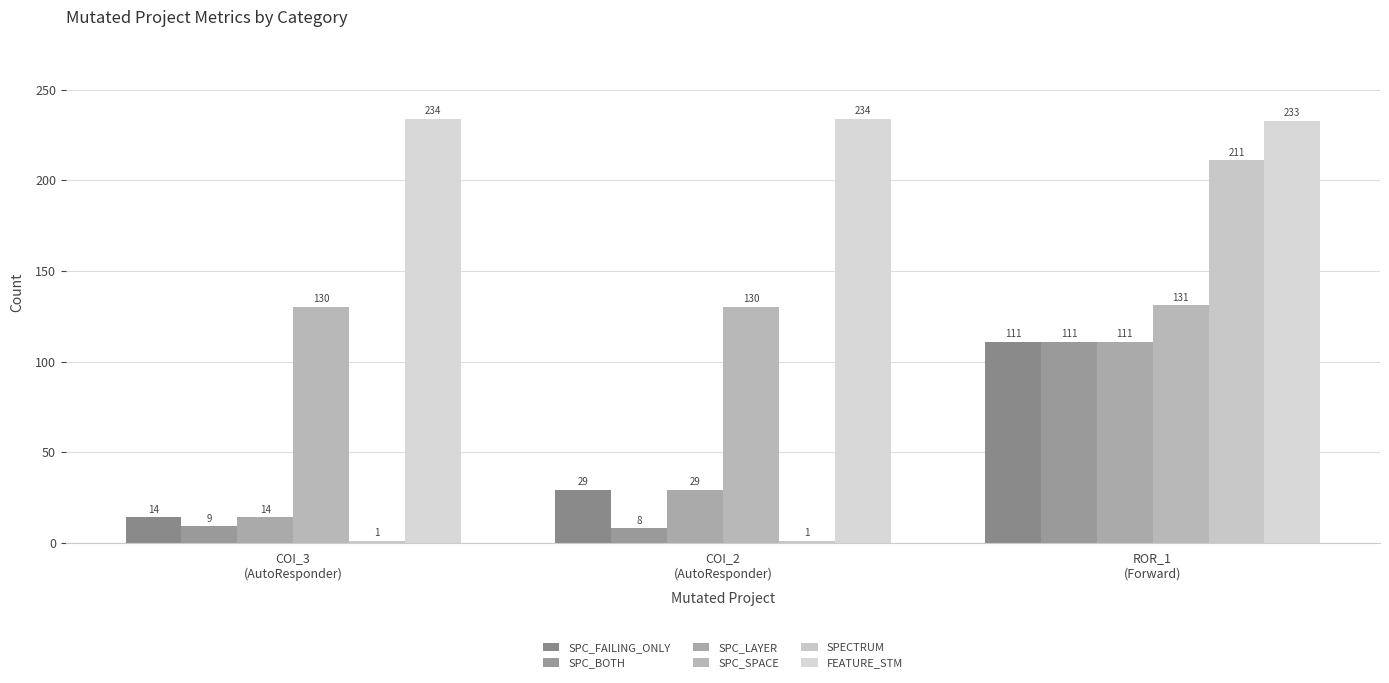

How many bars are there in each group?

6